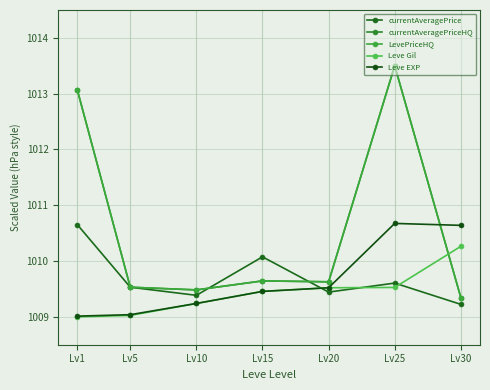

At which label is currentAveragePrice closest to 1009?

Lv30